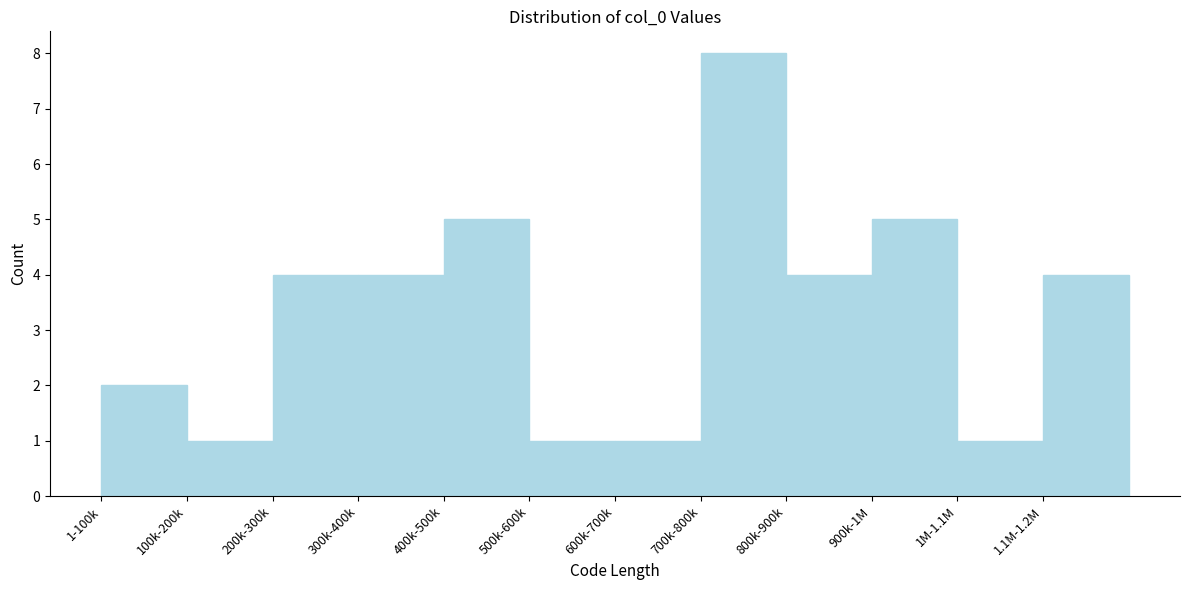

Reading left to right, extract all data points from this chart.

1-100k=2	100k-200k=1	200k-300k=4	300k-400k=4	400k-500k=5	500k-600k=1	600k-700k=1	700k-800k=8	800k-900k=4	900k-1M=5	1M-1.1M=1	1.1M-1.2M=4